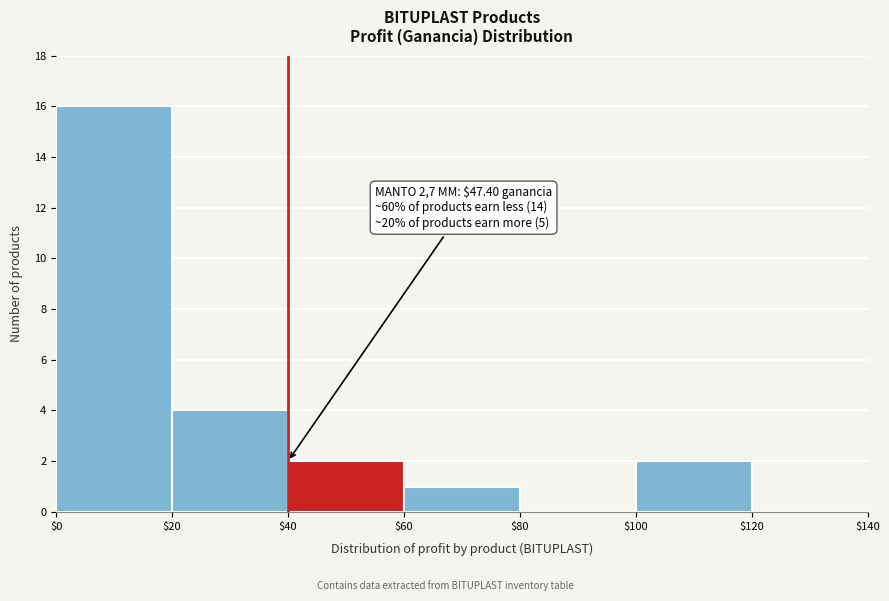

Which range on the x-axis has the tallest bar?

$0 to $20